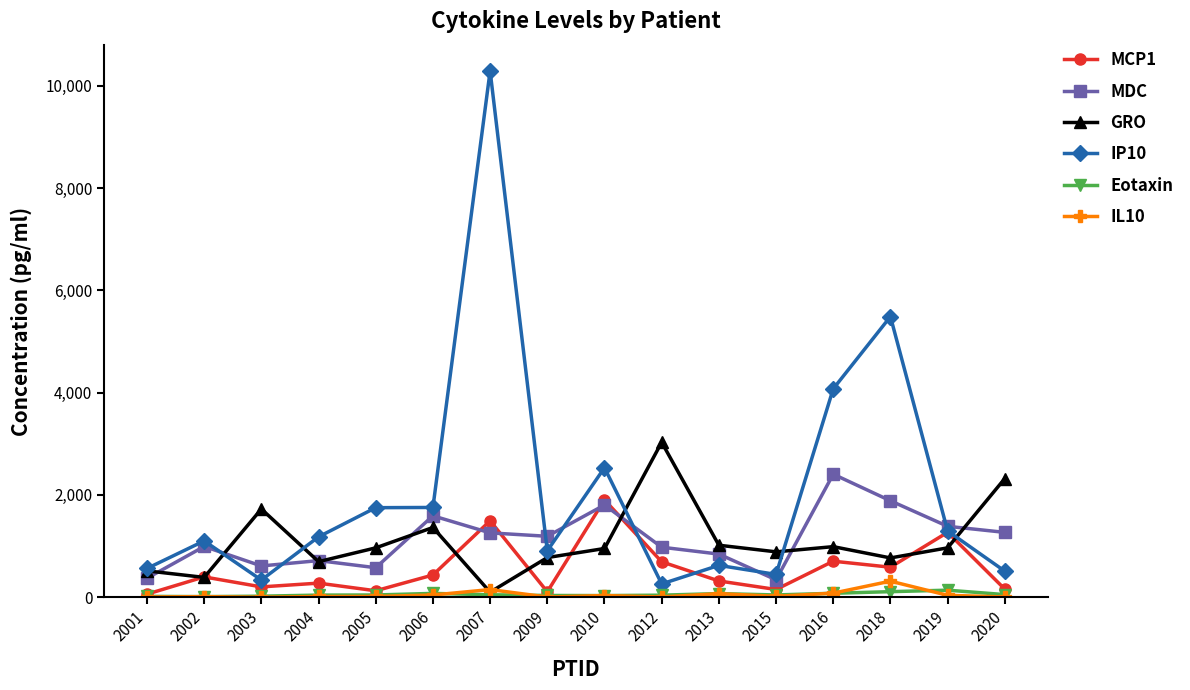

The GRO series shows 965.5 at 2019. True or false?

True